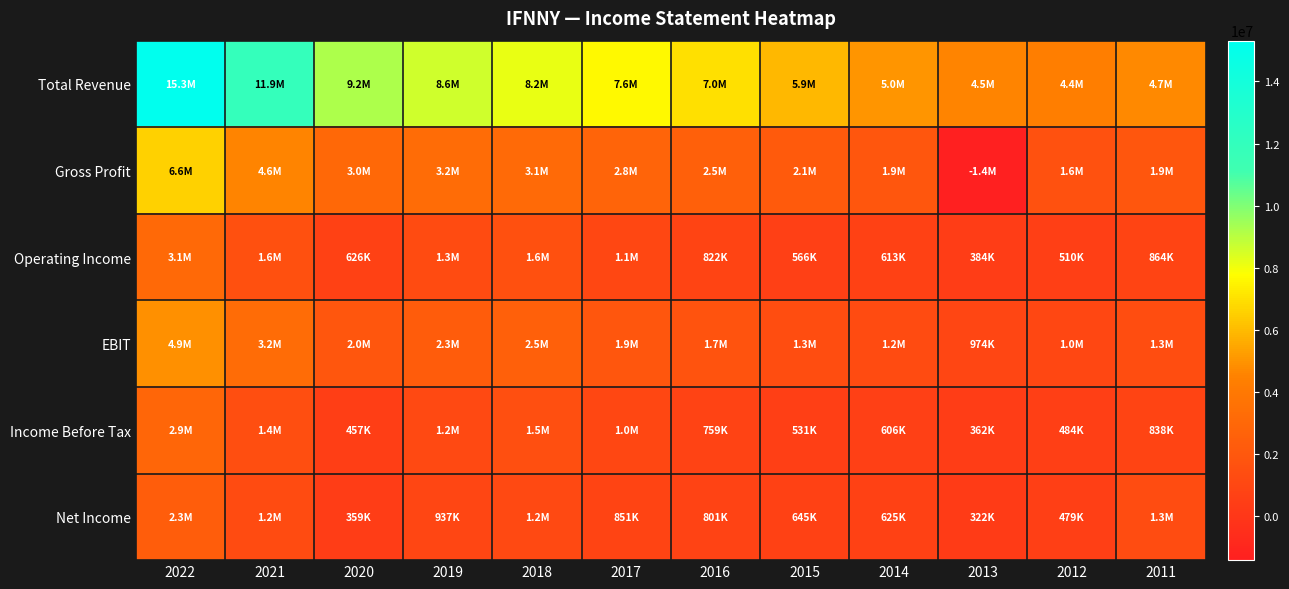

Rank the series by their maximum value, from highest to lowest.

Total Revenue, Gross Profit, EBIT, Operating Income, Income Before Tax, Net Income